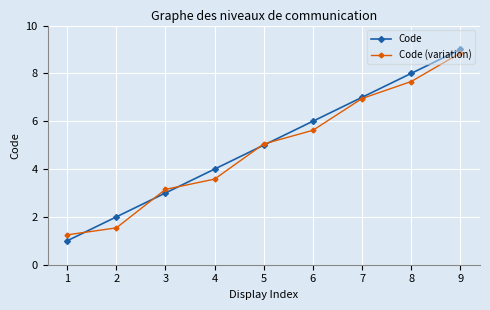

What is the difference between the Code (variation) values at 9 and 2?

7.3